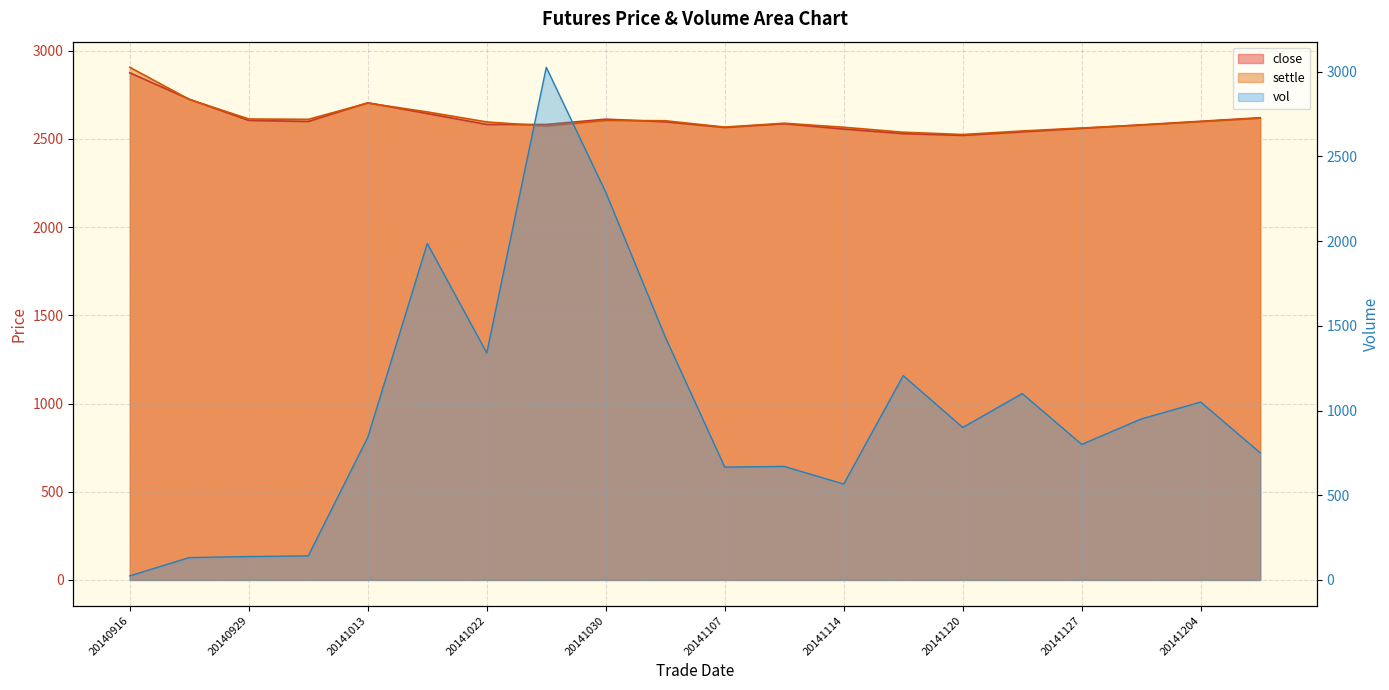

At which label is close closest to 2697?

20141013